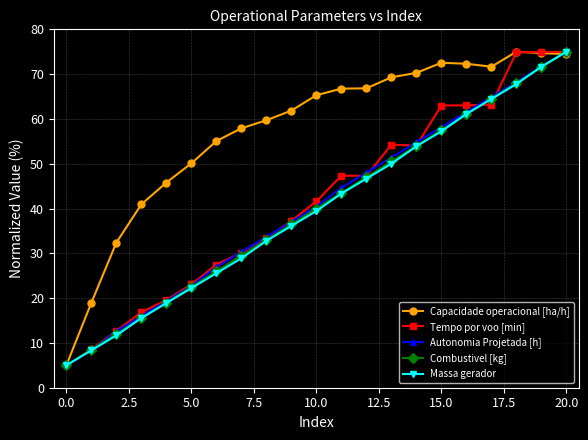

Which series has the largest total across all categories?

Capacidade operacional [ha/h]